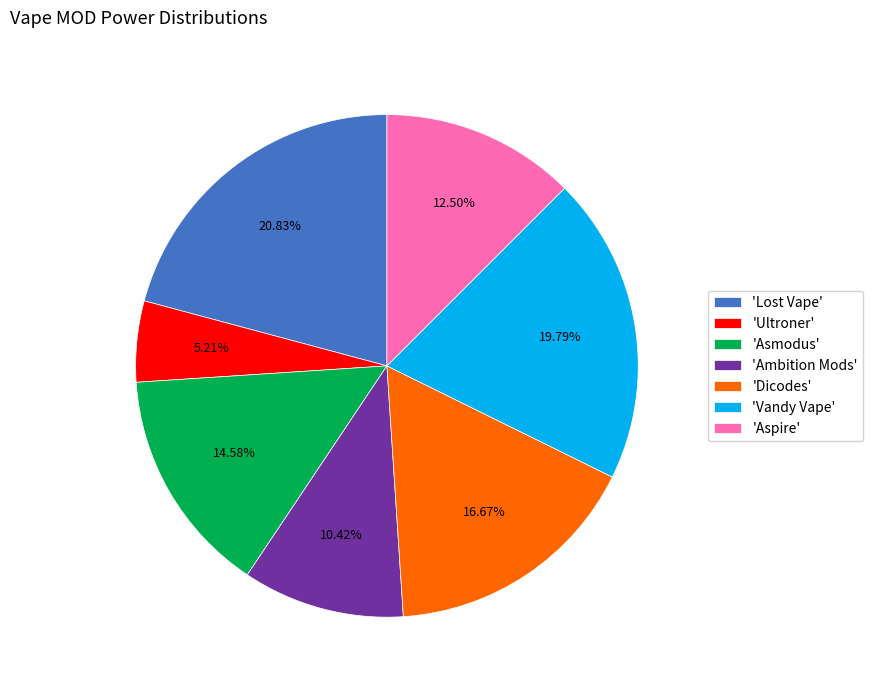

Is there a majority slice in this chart?

No